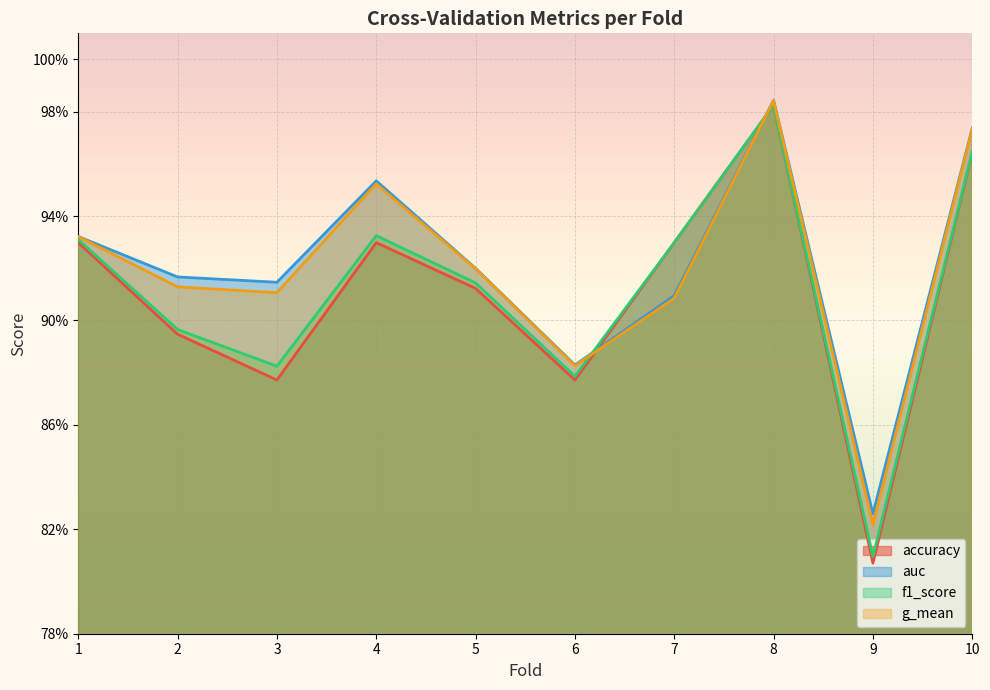

How many lines are shown in the chart?

4